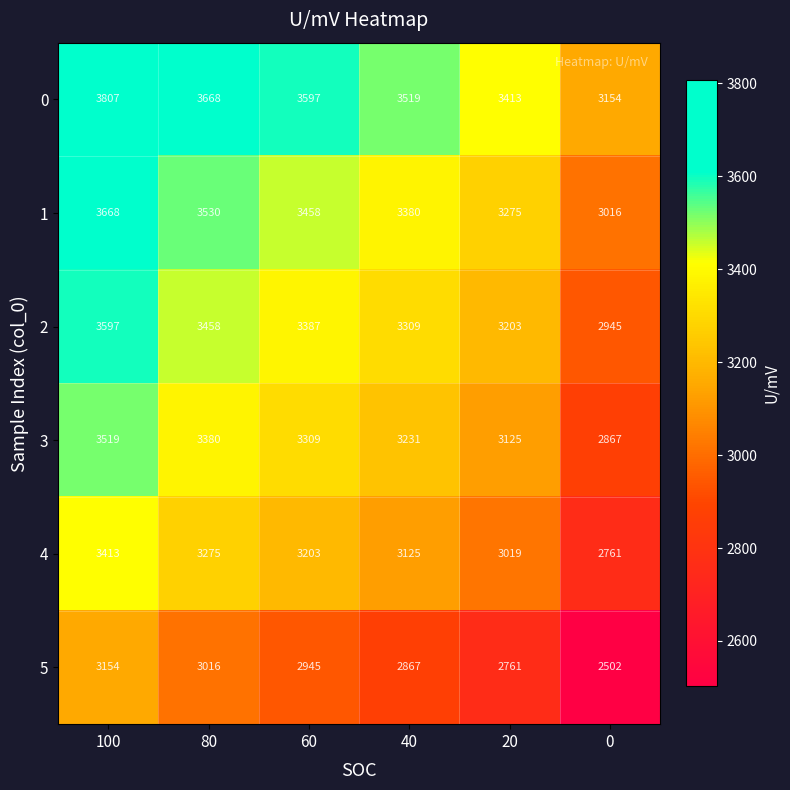

What is the difference between the maximum and minimum values in the 0 series?

653